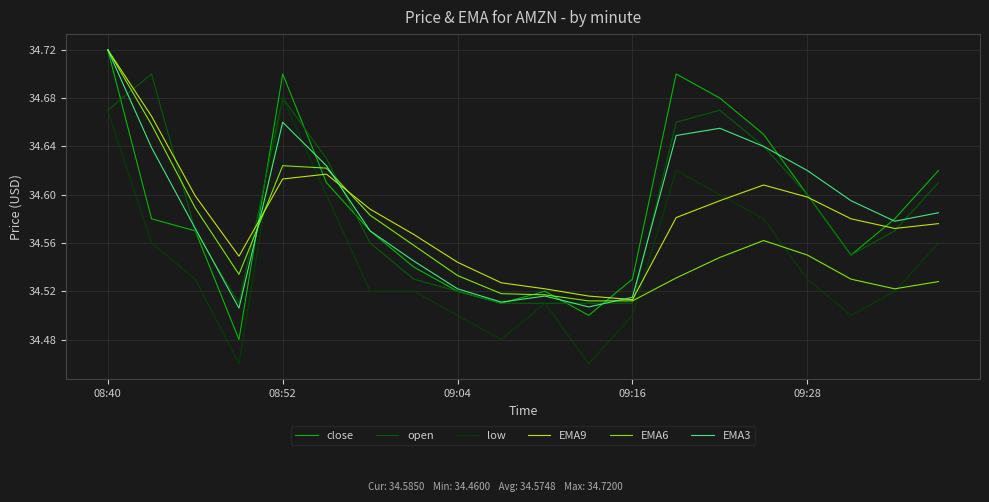

List the series in order of their peak value, highest first.

close, EMA9, EMA6, EMA3, open, low